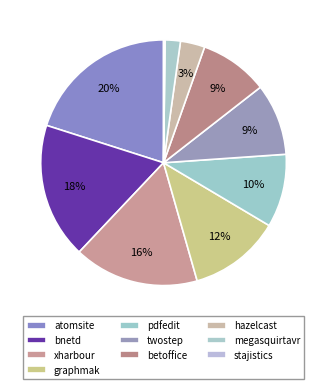

Rank the categories by value from lowest to highest.

stajistics.csv, megasquirtavr.csv, hazelcast.csv, betoffice.csv, twostep.csv, pdfedit.csv, graphmak.csv, xharbour.csv, bnetd.csv, atomsite.csv